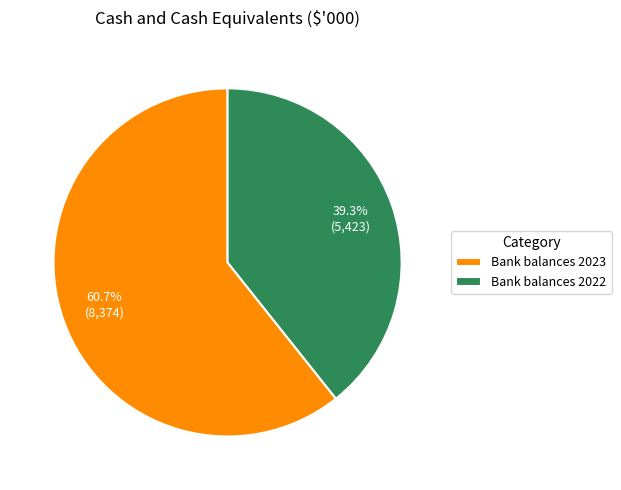

Rank the categories by value from lowest to highest.

Bank balances 2022, Bank balances 2023